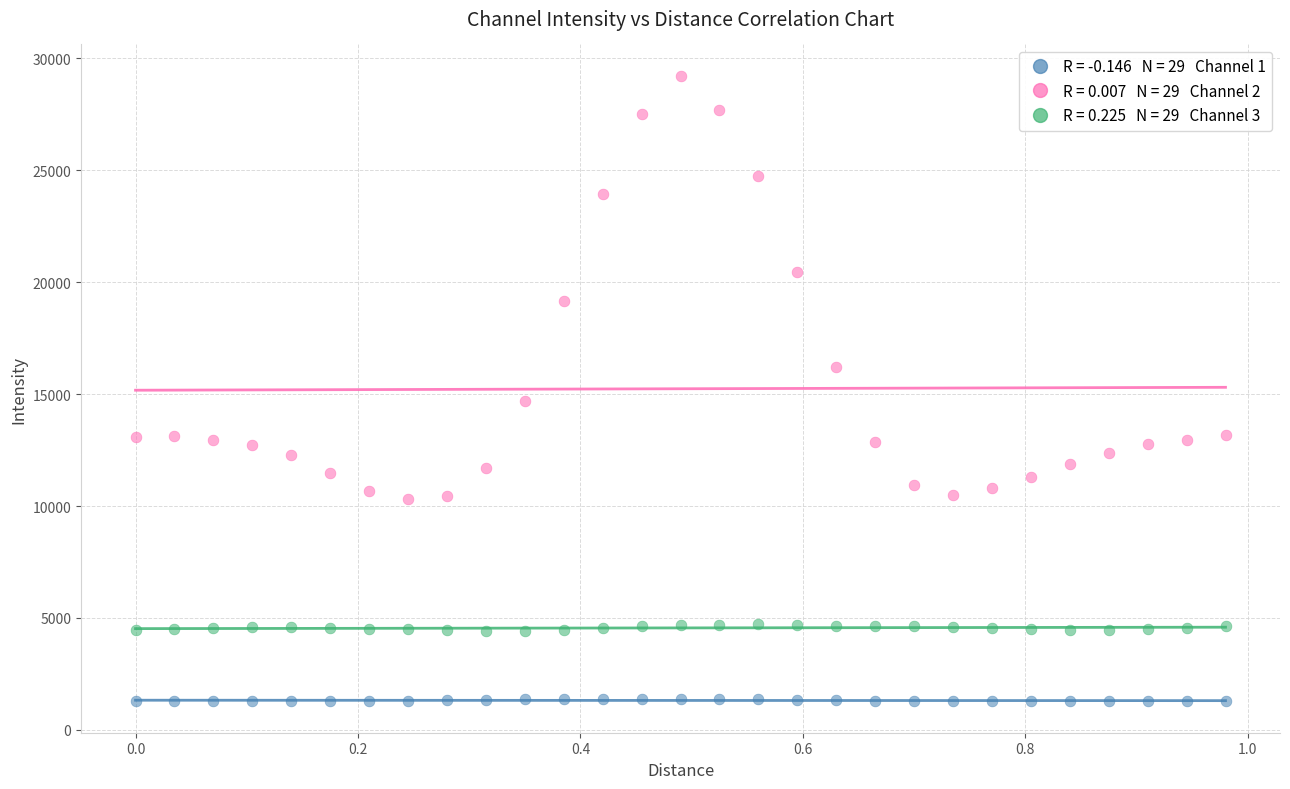

Across all data points, what is the range of X values (max minus min)?

1.0